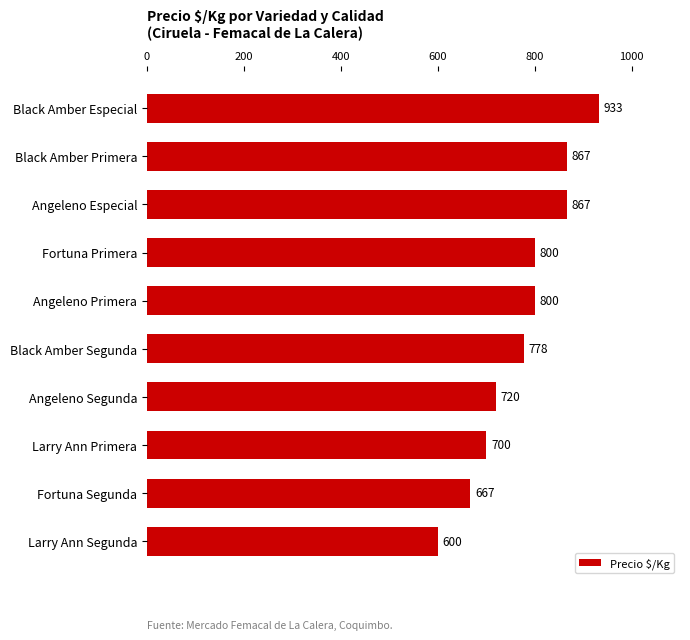

What is the label of the 4th bar from the bottom?

Angeleno Segunda